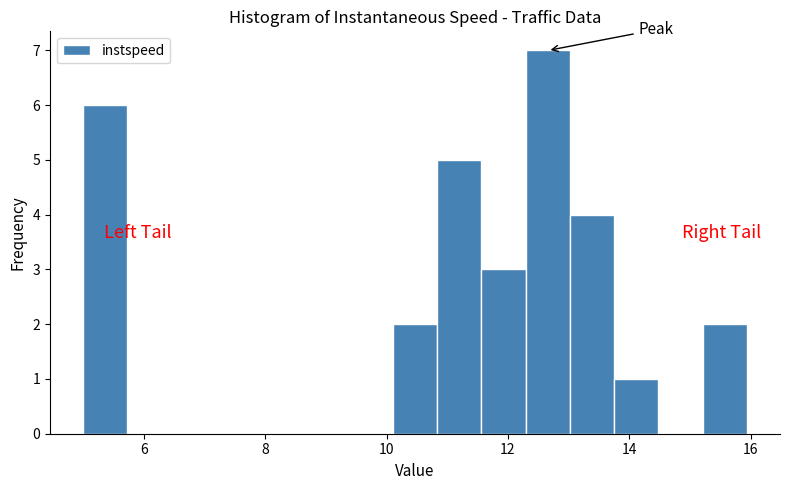

Read against the x-axis, roughly where is the centre of the tallest bar?

12.6